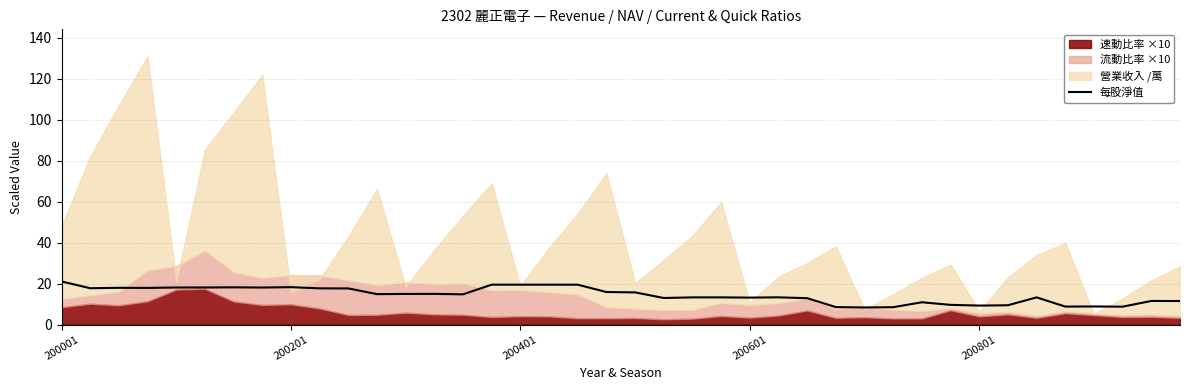

Approximately how many times larger is the value at 200001 compared to 10?

1.2